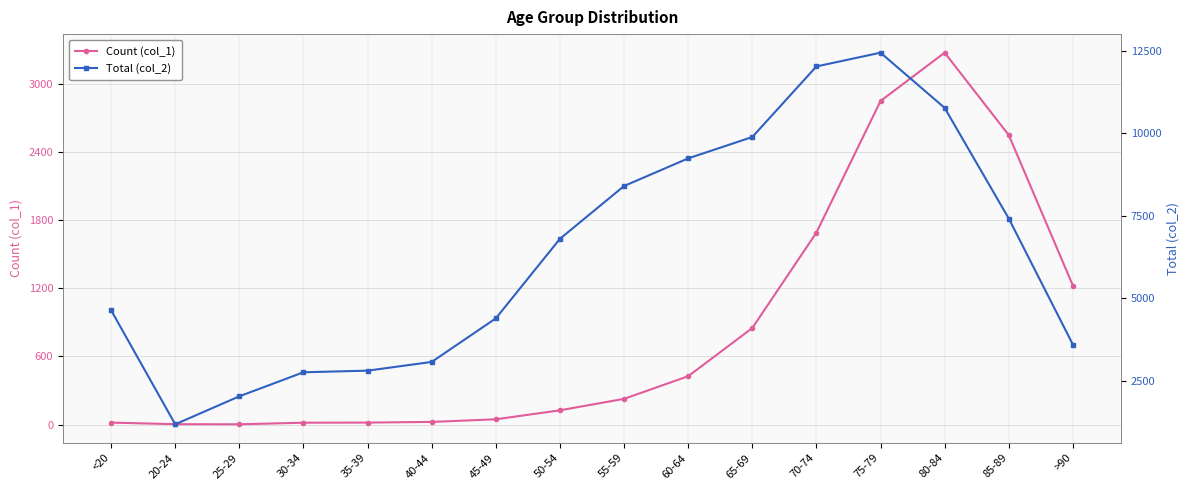

What is the maximum value for Count (col_1)?

3273